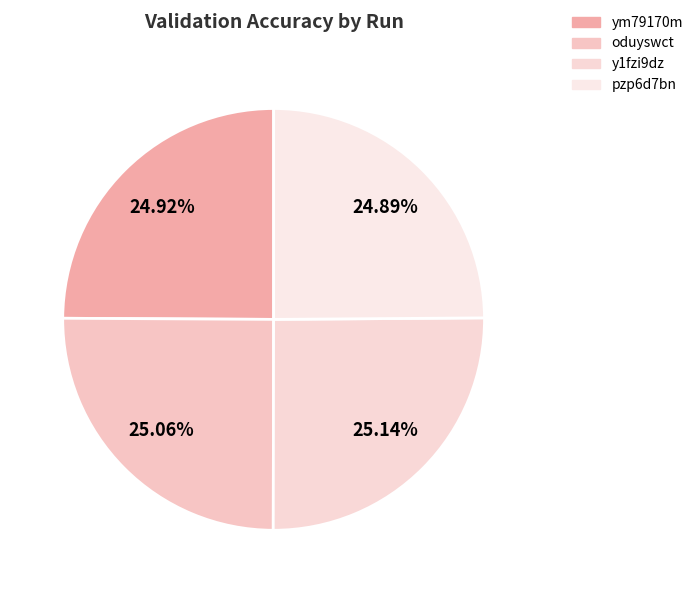

To the nearest percent, what portion does pzp6d7bn represent?

25%